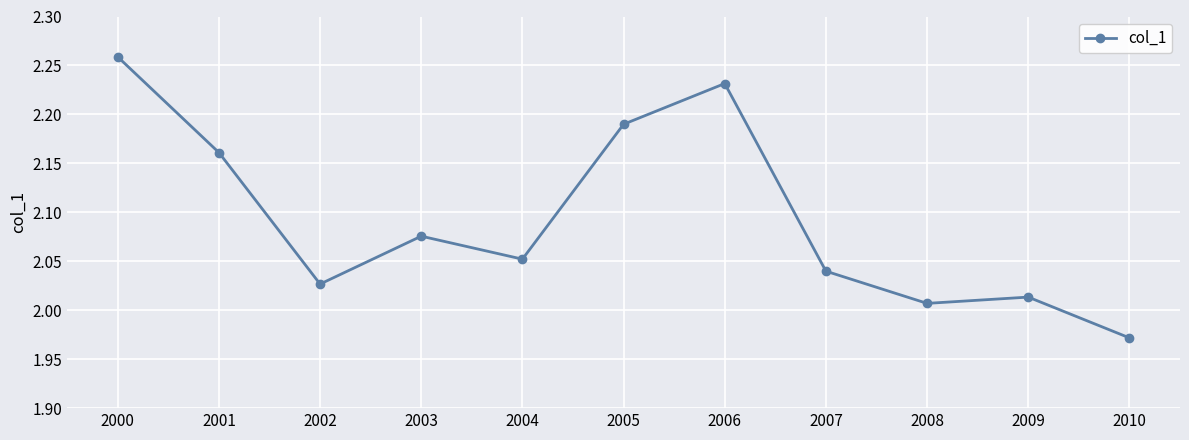

At which label does the data first exceed 2?

2000